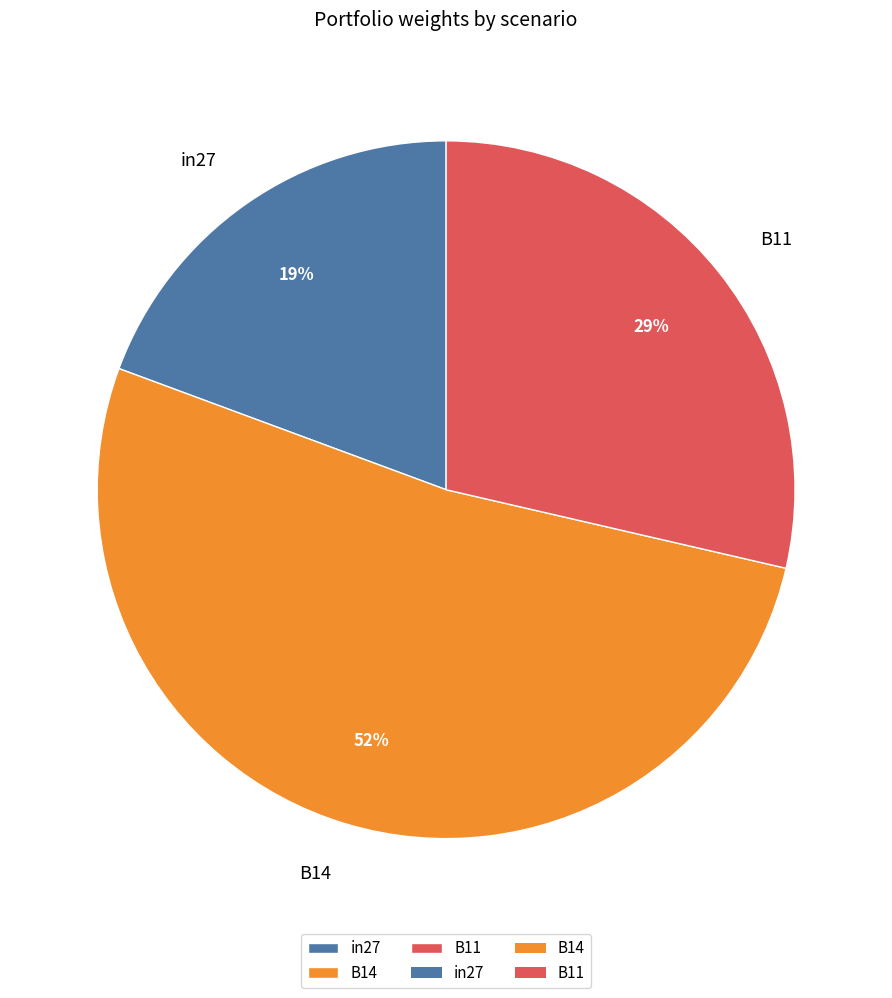

Between B14 and B11, which is larger?

B14